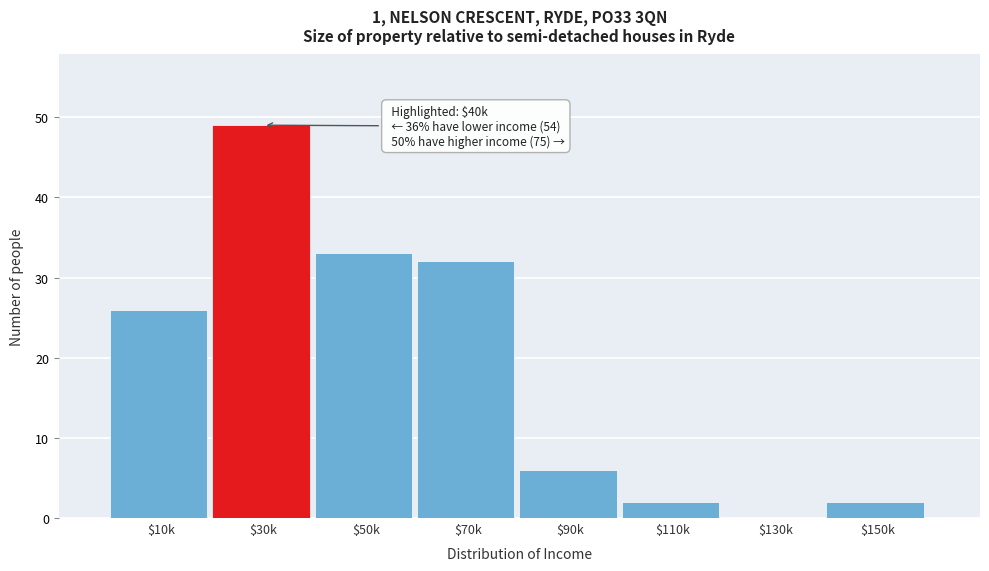

What is the sum of all values?

150